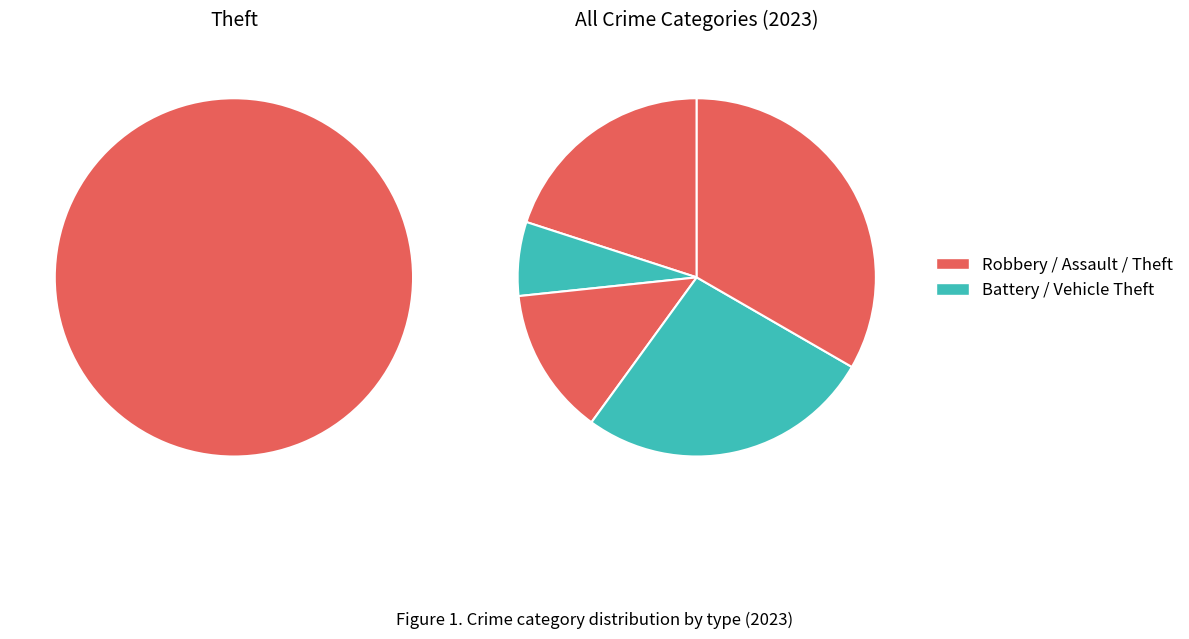

How many segments does this pie chart have?

5